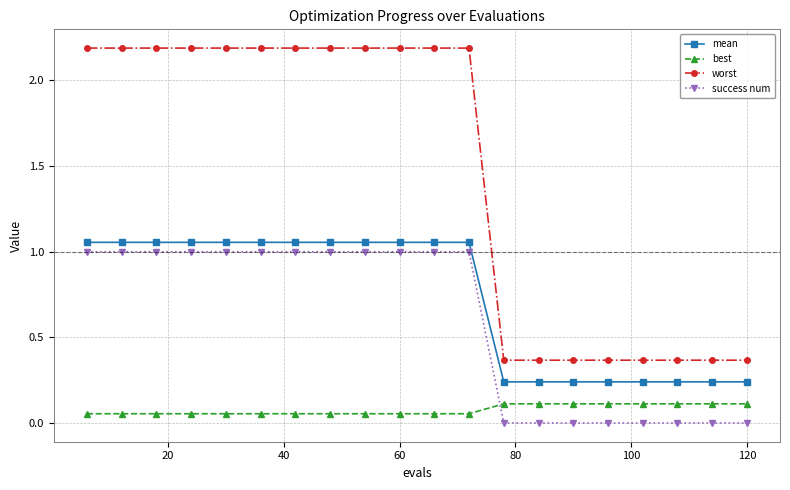

How many best values are between 0 and 1?

20